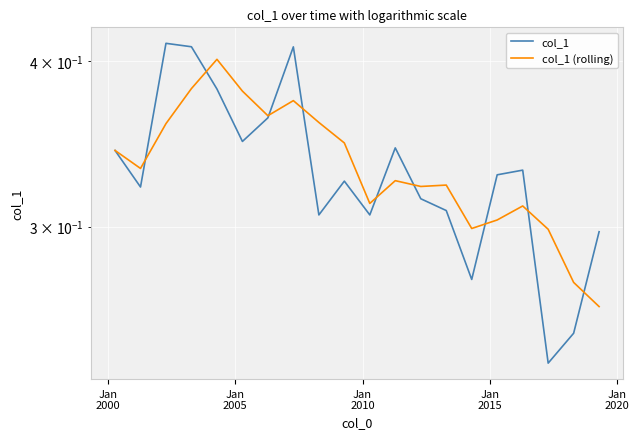

What is the sum of all col_1 (rolling) values?

6.7